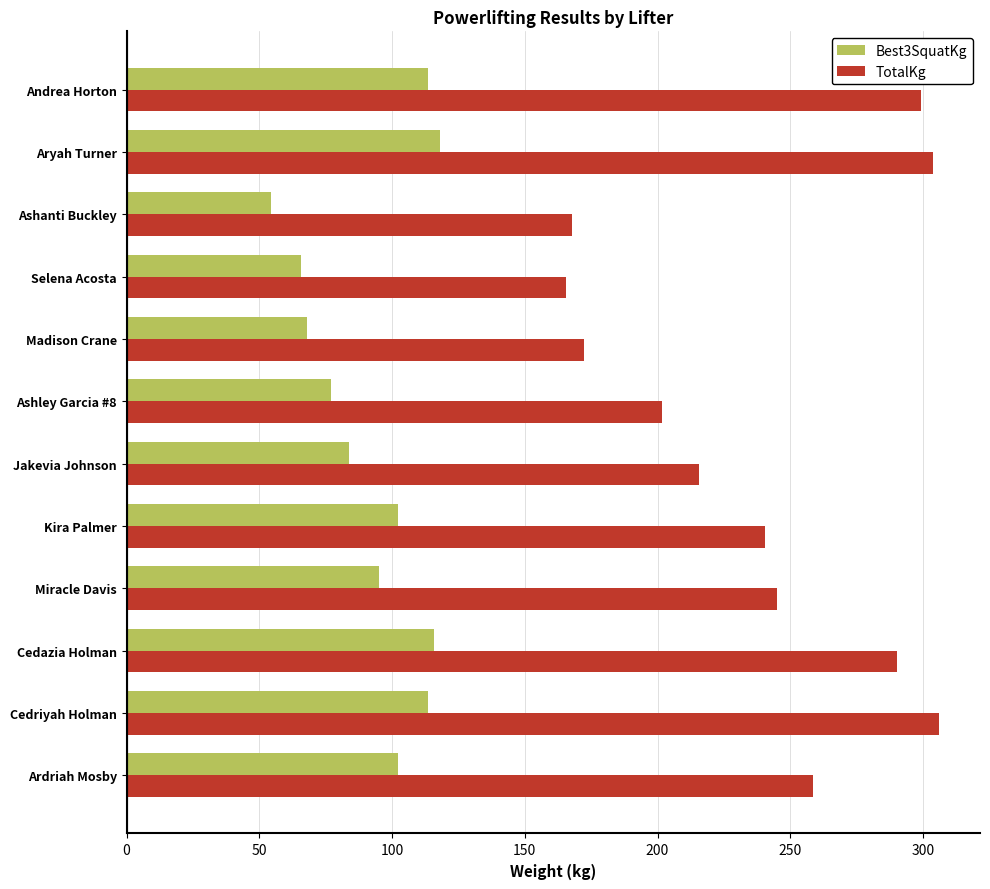

What is the average value of the TotalKg series?

238.9